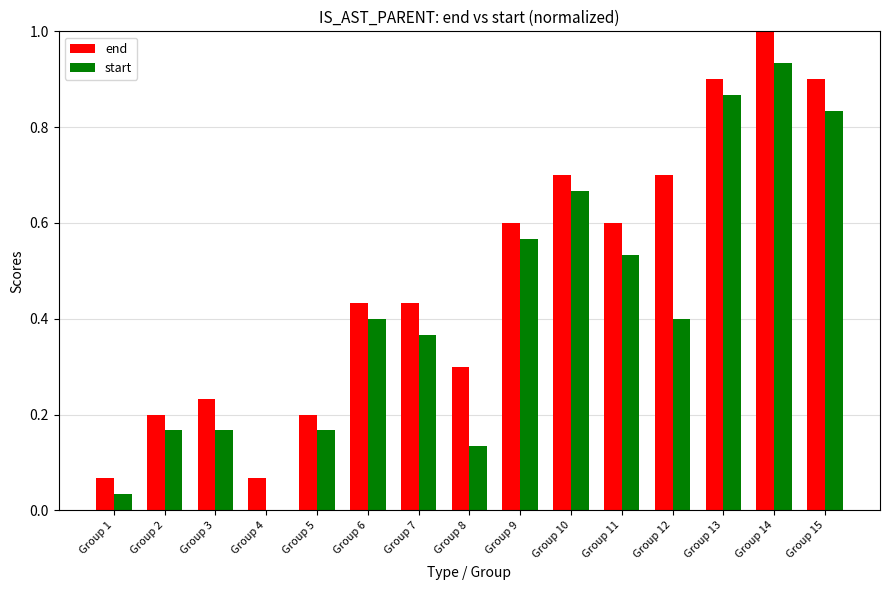

Is the value of end at Group 13 greater than the value of start at Group 4?

Yes